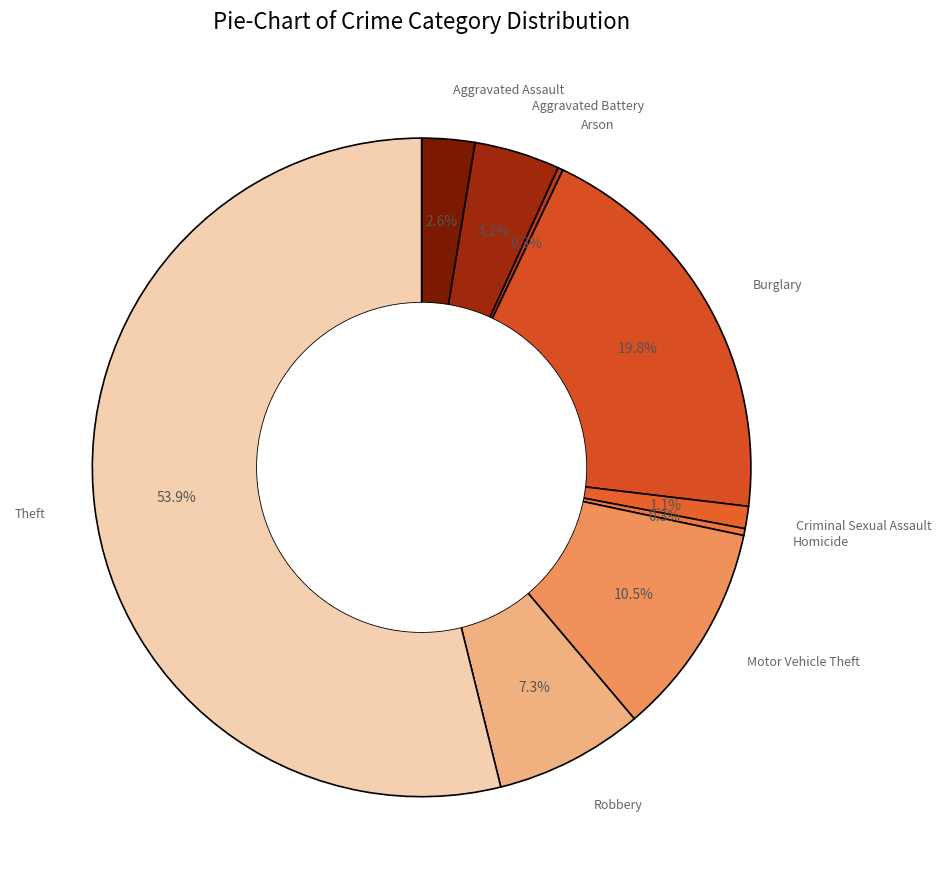

What is the largest slice in the pie chart?

Theft